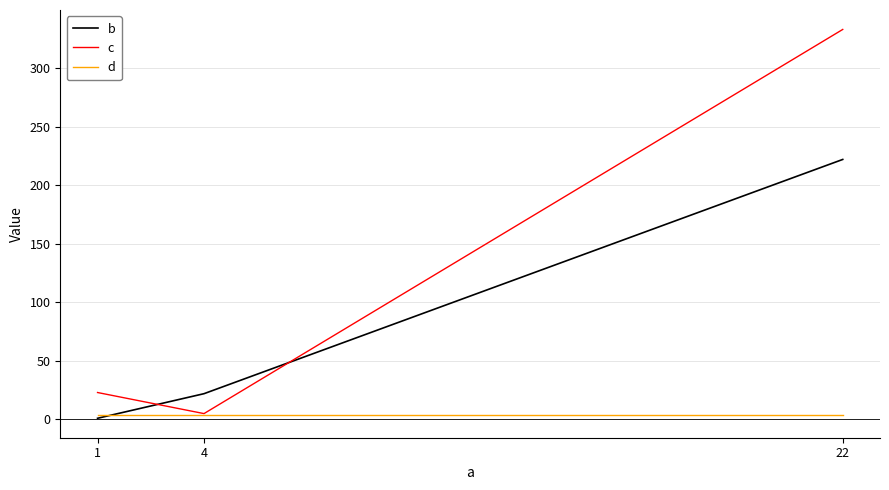

What value does the c series have at 1, to the nearest 5?

25